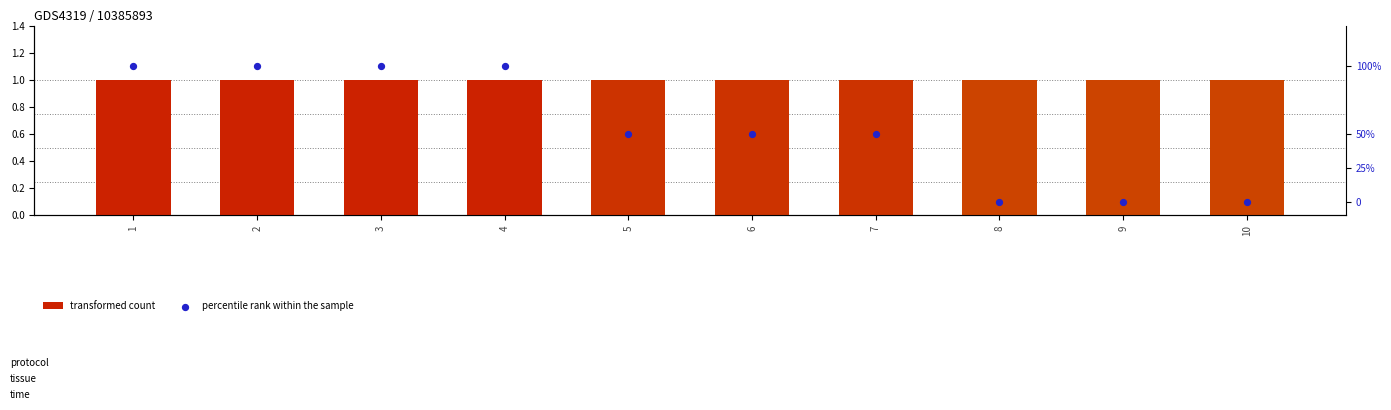

Which series has the largest total across all categories?

percentile rank within the sample